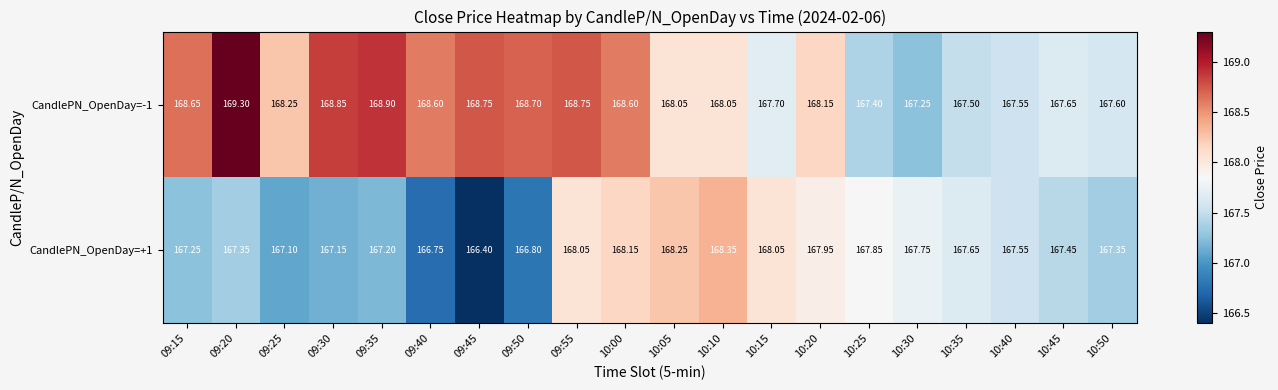

Is the value of CandlePN_OpenDay=-1 at 09:15 greater than the value of CandlePN_OpenDay=+1 at 09:40?

Yes